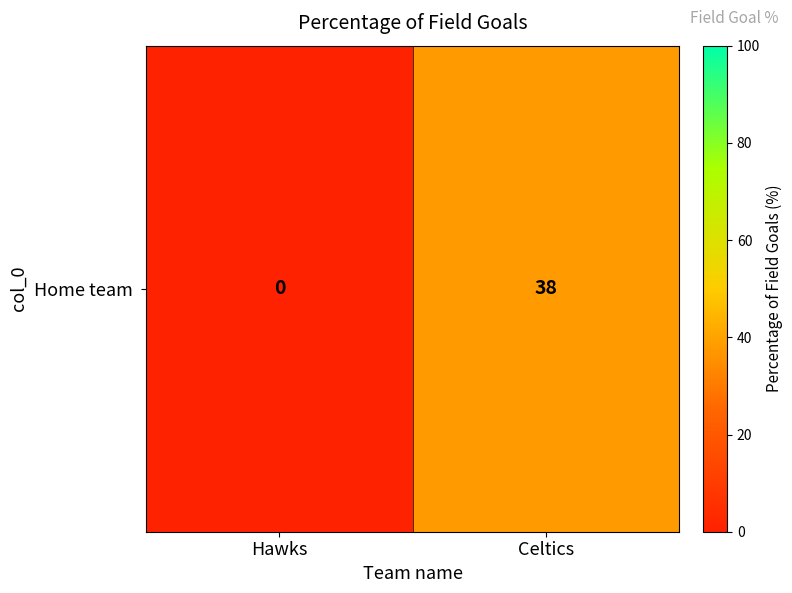

Is it true that the value at Hawks is 0?

True